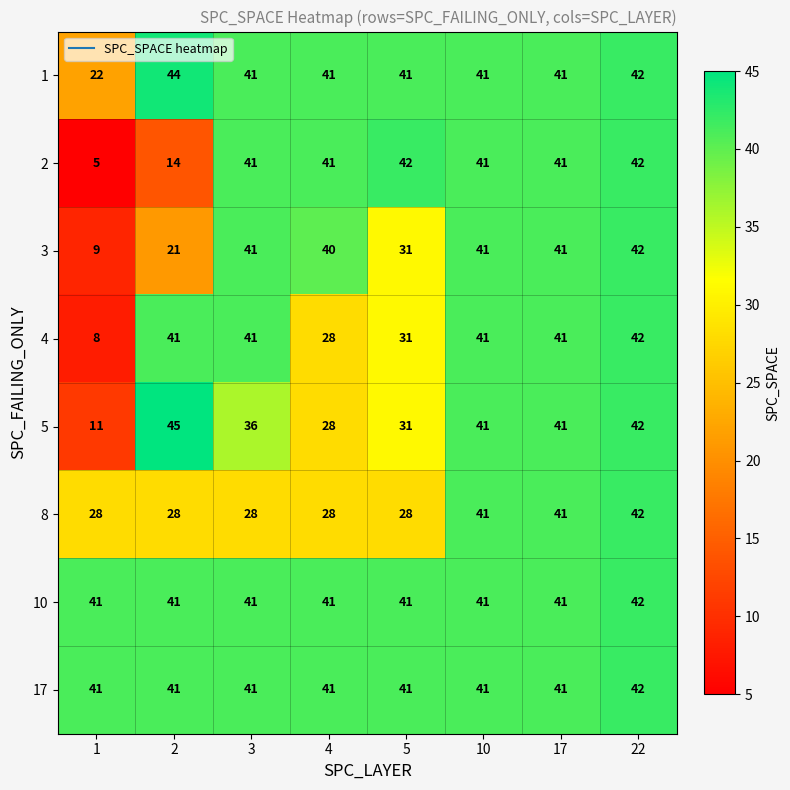

What is the difference between the 3 values at 3 and 1?

32